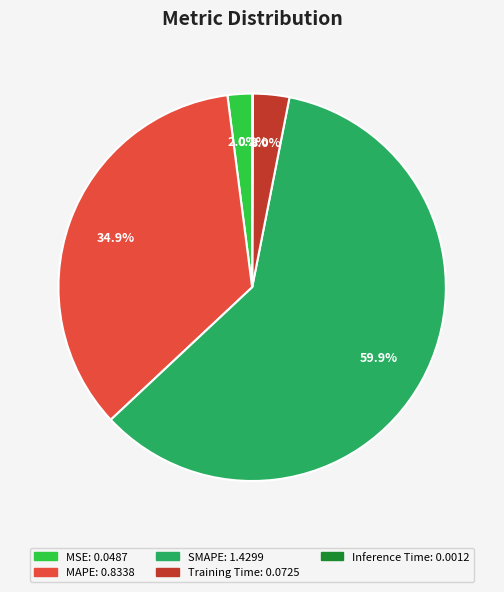

Does MSE represent more than half of the total?

No